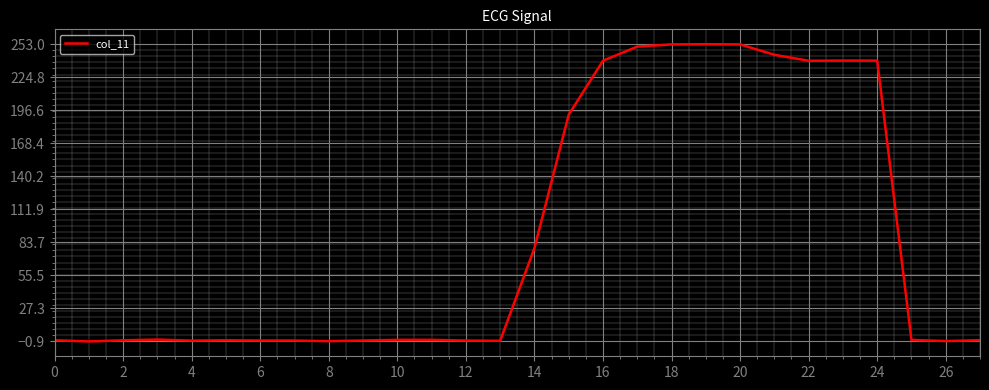

What is the maximum value shown in the chart?

253.0